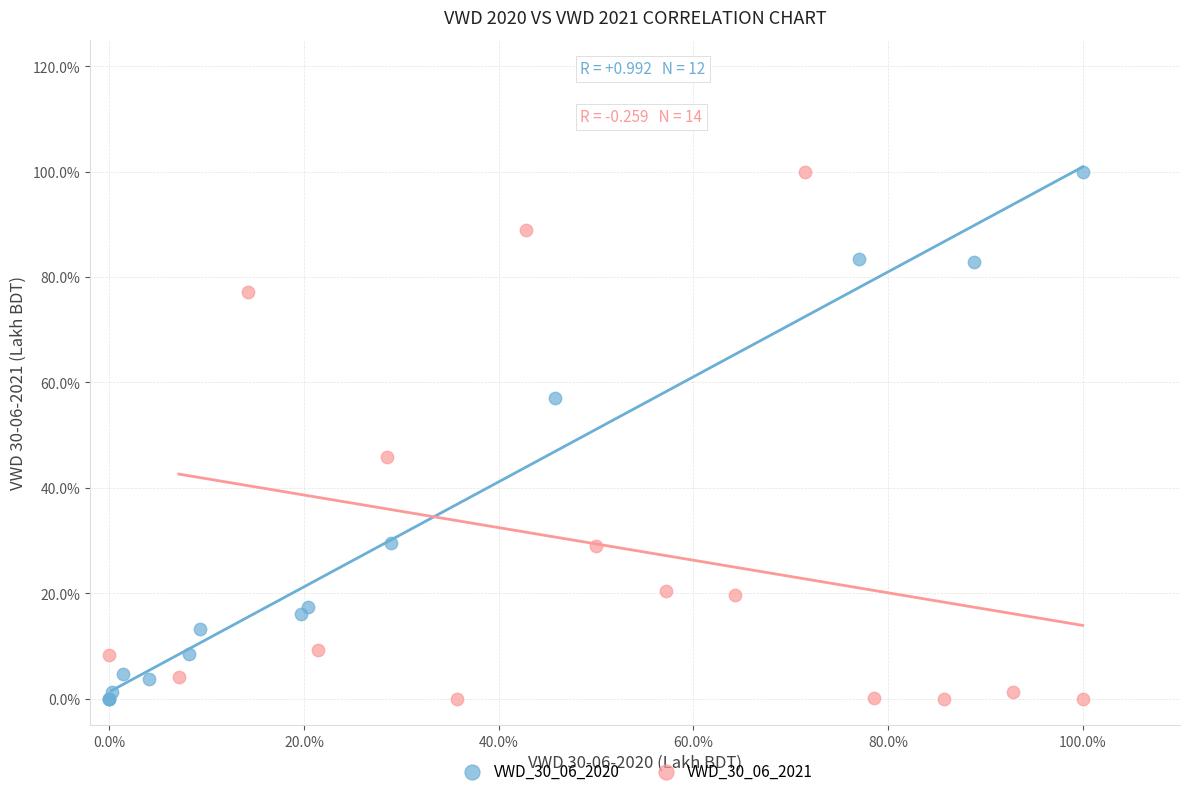

What are all the series names shown in the legend?

VWD_30_06_2020, VWD_30_06_2021